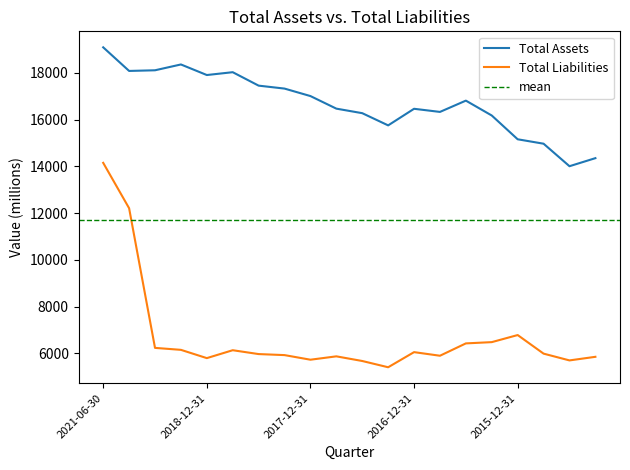

Which category has the lowest value in the Total Liabilities series?

2017-03-31